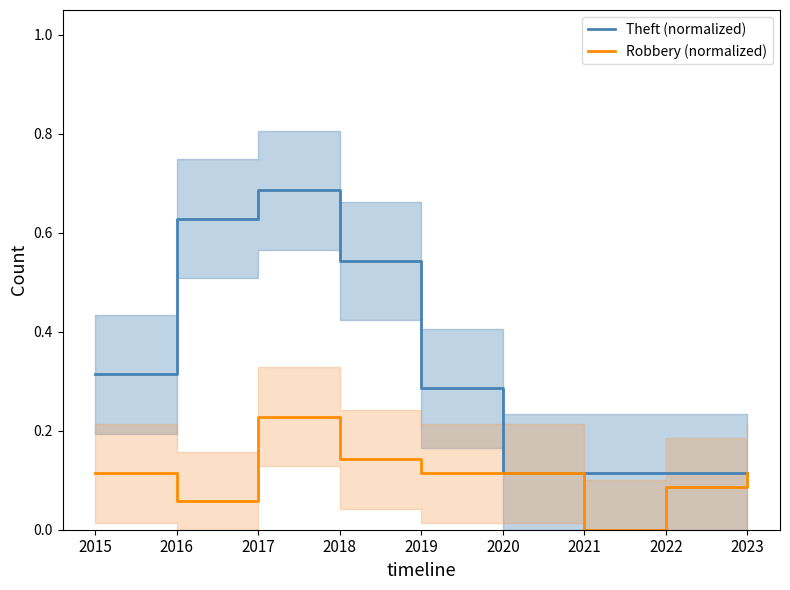

At which category is the sum across all series the highest?

2017